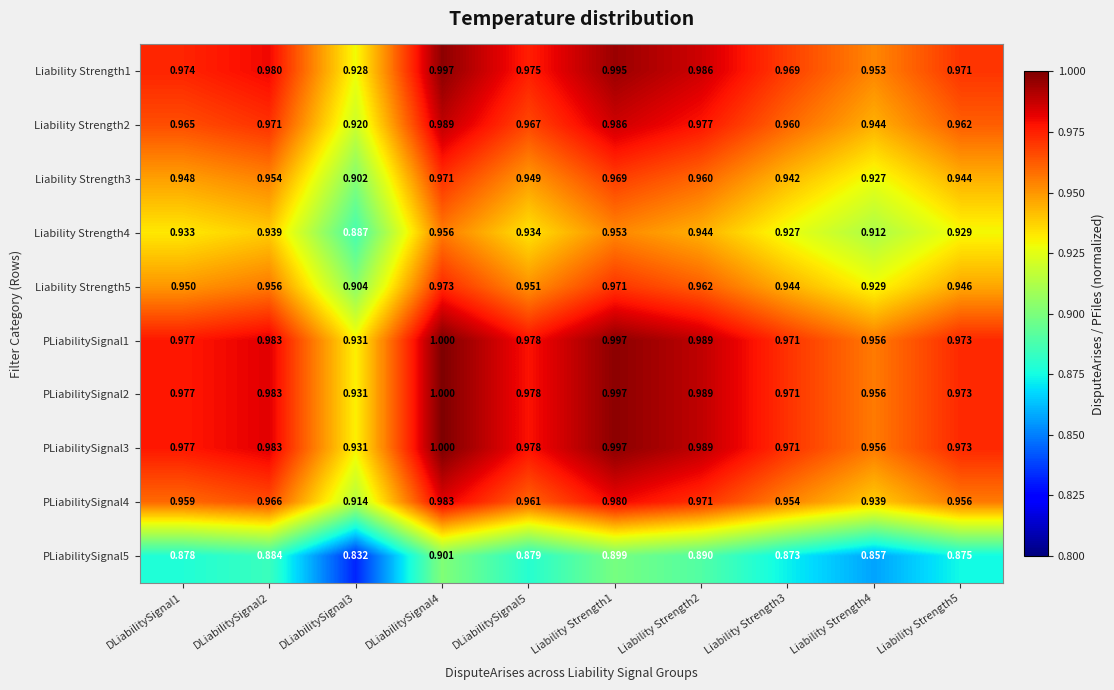

Is the value of Liability Strength1 at DLiabilitySignal5 greater than the value of PLiabilitySignal4 at DLiabilitySignal1?

Yes